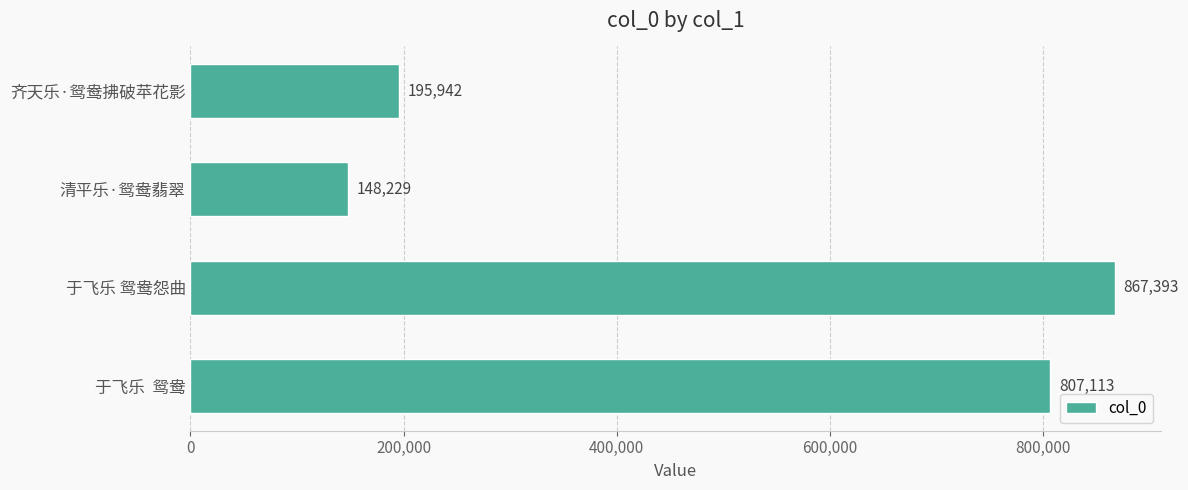

What is the greatest value displayed?

867393